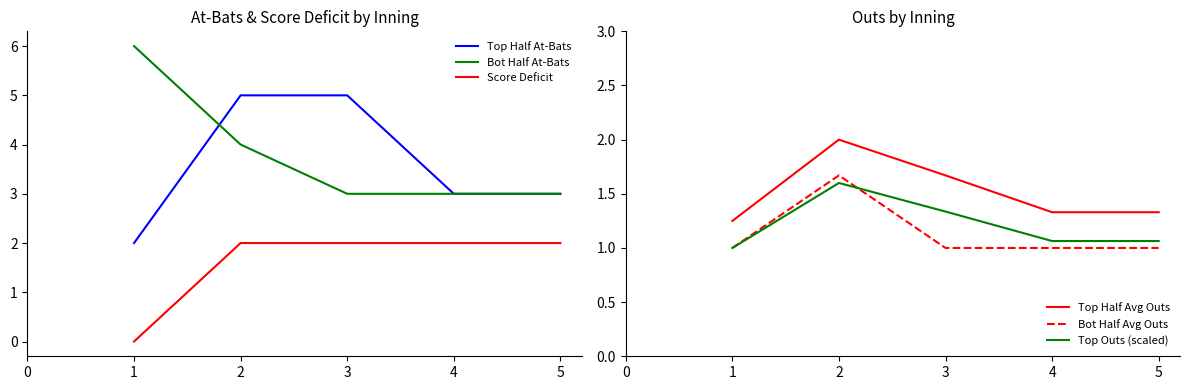

Is it true that Bot Half Avg Outs equals 1.0 at 4?

True